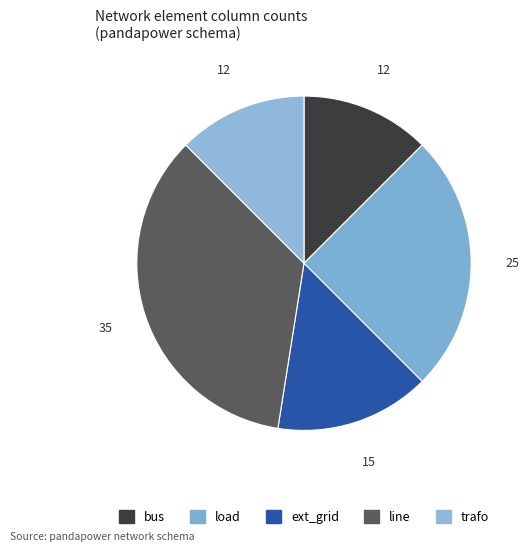

Which slice is the smallest?

bus